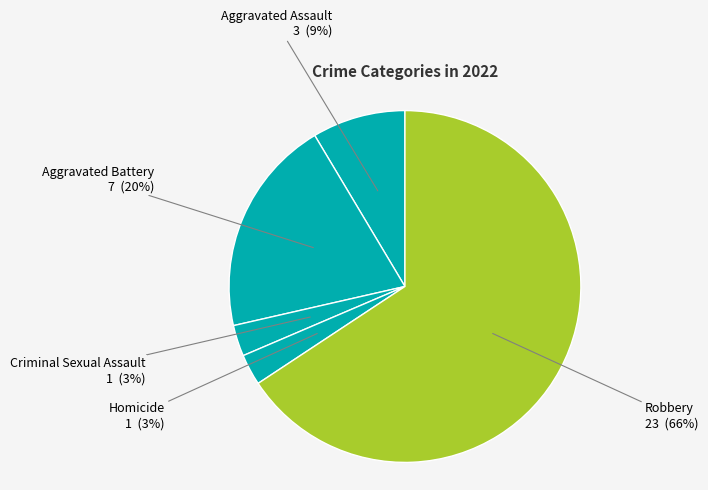

Which slice represents more than half of the pie?

Robbery